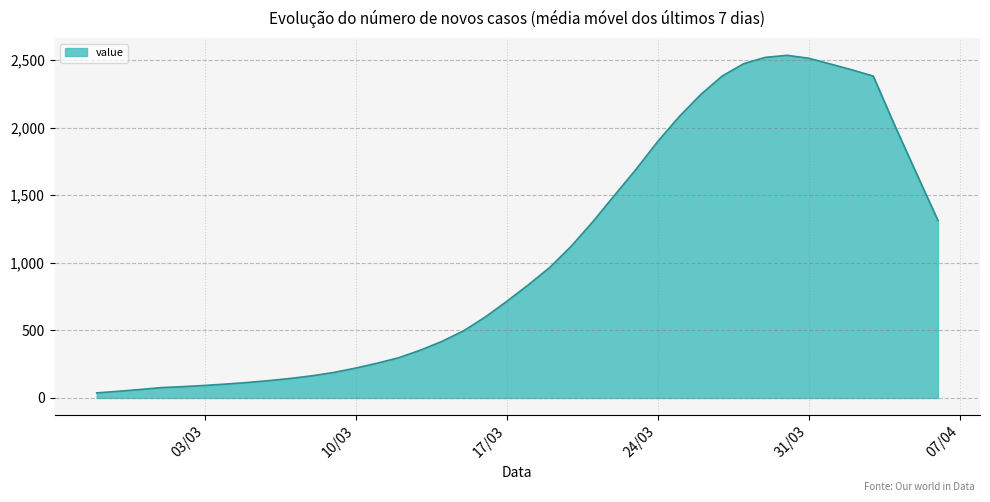

What is the difference between the maximum and minimum values?

2497.0